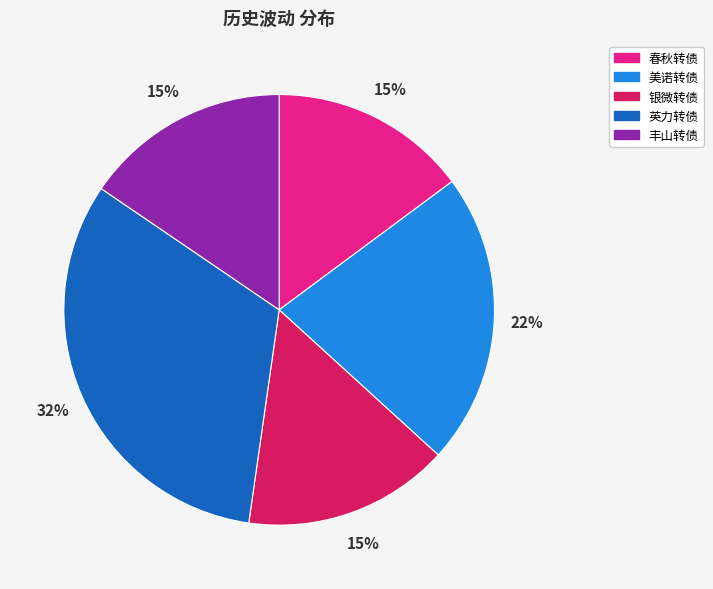

To the nearest percent, what is the average slice percentage?

20%